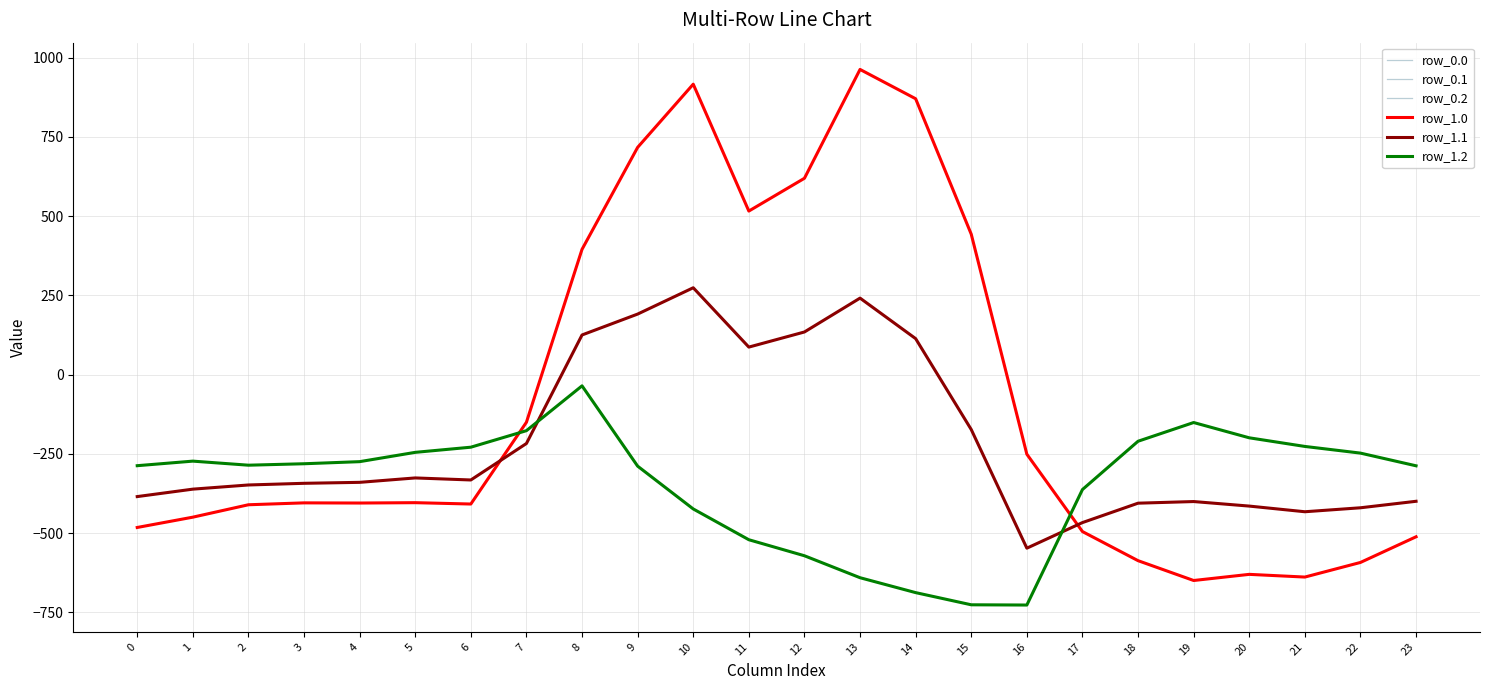

What is the difference between the row_1.0 values at 5 and 6?

4.3